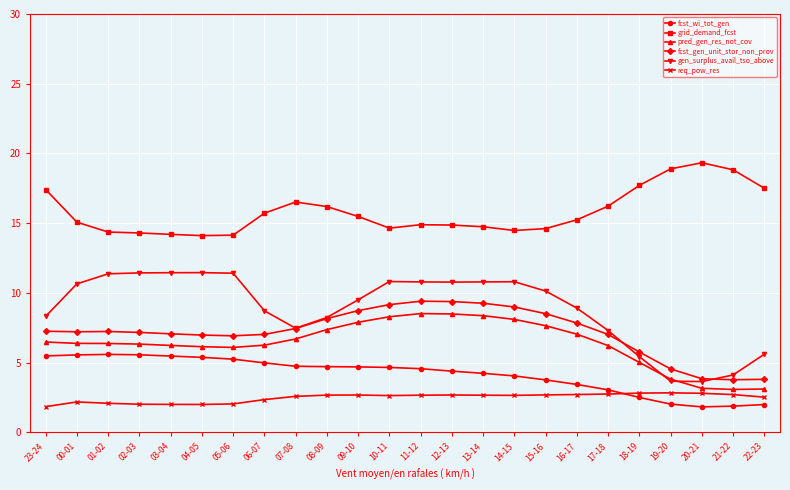

At 18-19, list the series in order from largest to smallest.

grid_demand_fcst, fcst_gen_unit_stor_non_prov, gen_surplus_avail_tso_above, pred_gen_res_not_cov, req_pow_res, fcst_wi_tot_gen